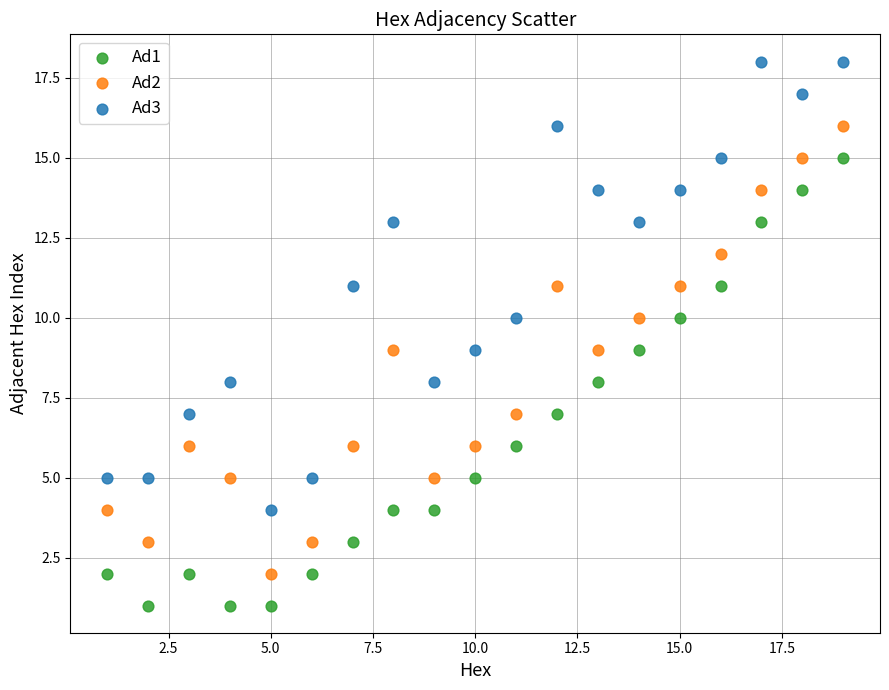

Across all data points, what is the range of Y values (max minus min)?

17